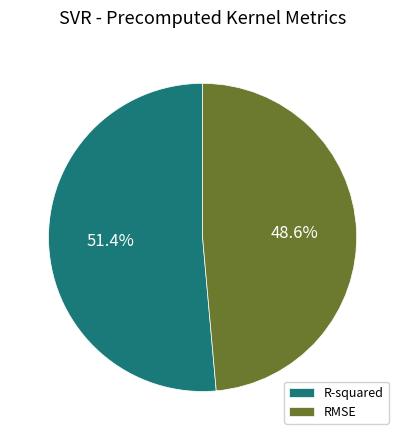

What percentage do RMSE and R-squared together represent?

100.0%